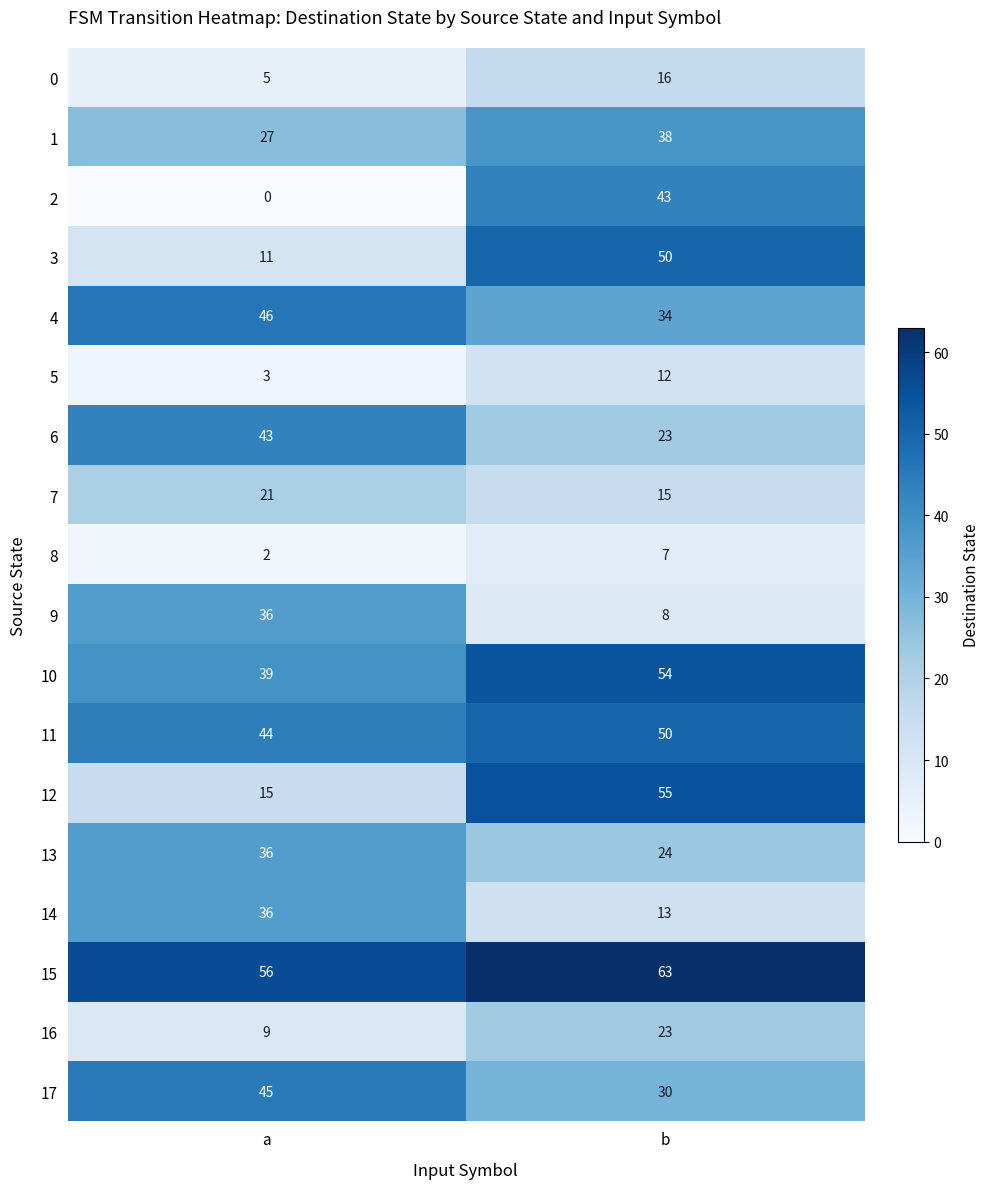

At which label does 2 reach its peak?

b